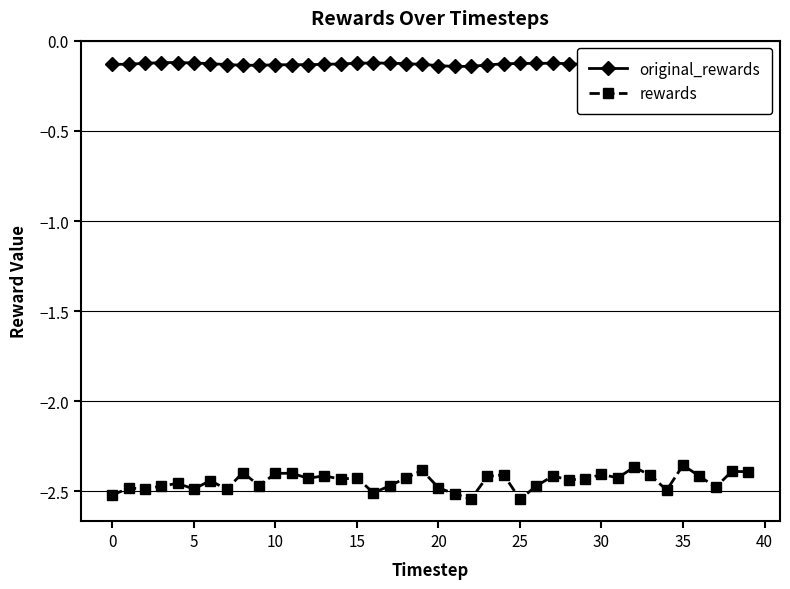

What is the sum of all original_rewards values?

-5.2